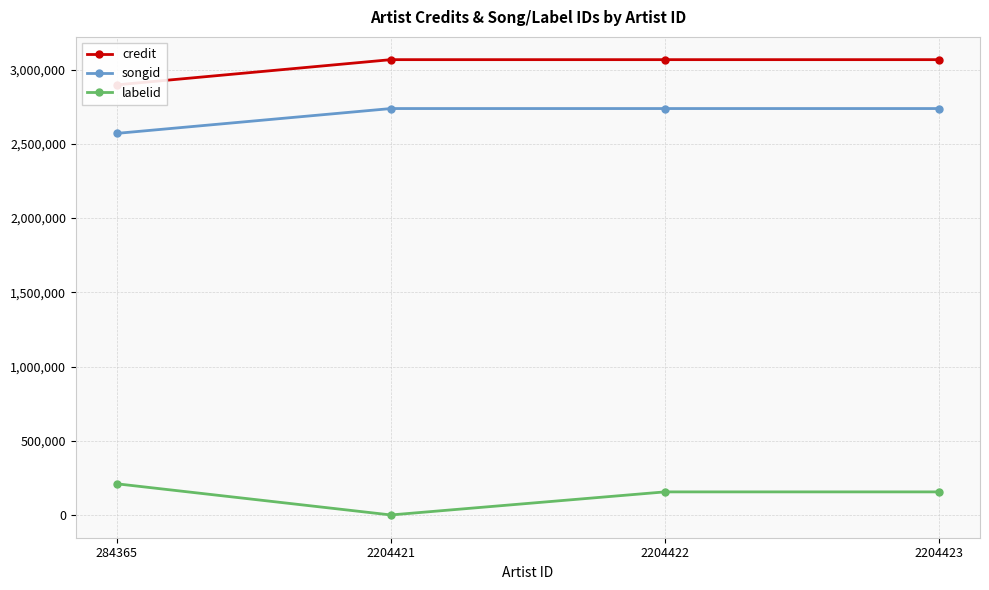

List the series in order of their peak value, highest first.

credit, songid, labelid